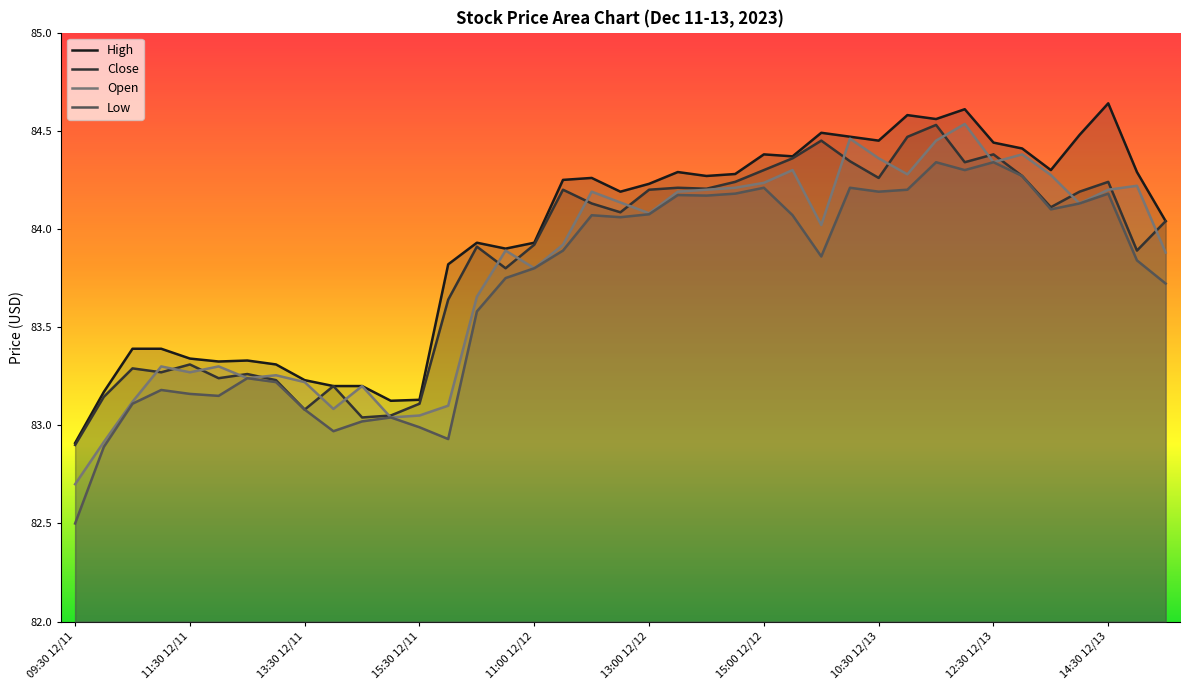

True or false: High has more than 1 points higher than both neighbors.

True